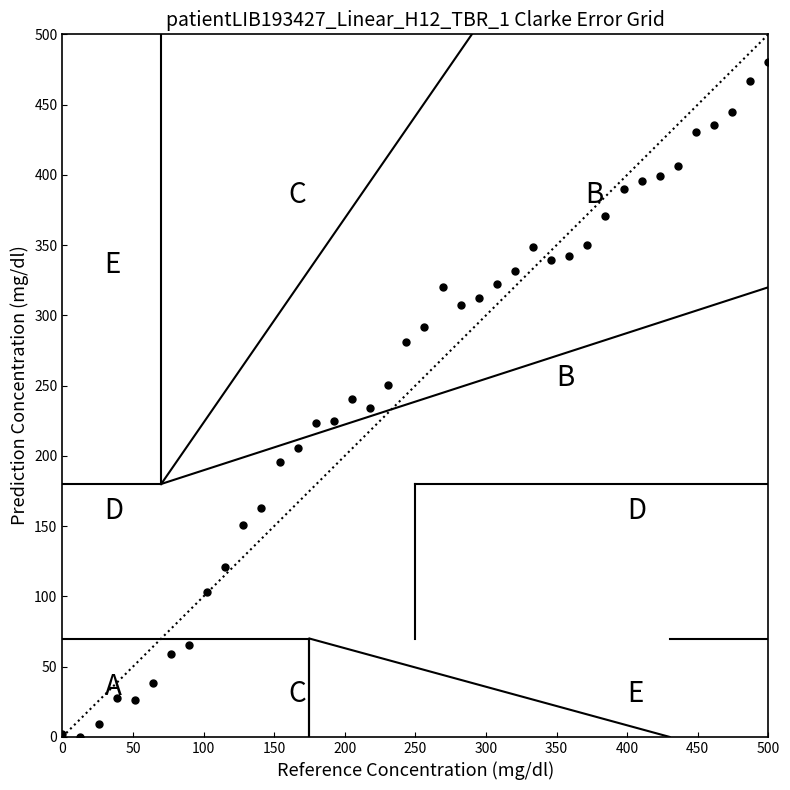

What is the range of X values (max minus min)?

500.0